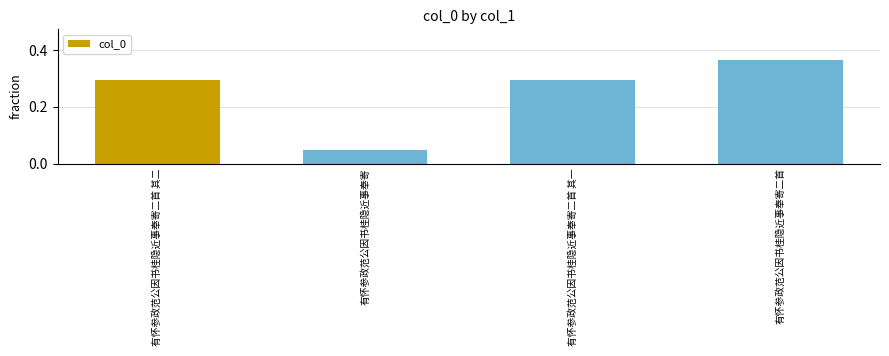

The chart shows a value of 0.4 at 有怀参政范公因书桂隐近事奉寄二首 其一. True or false?

False